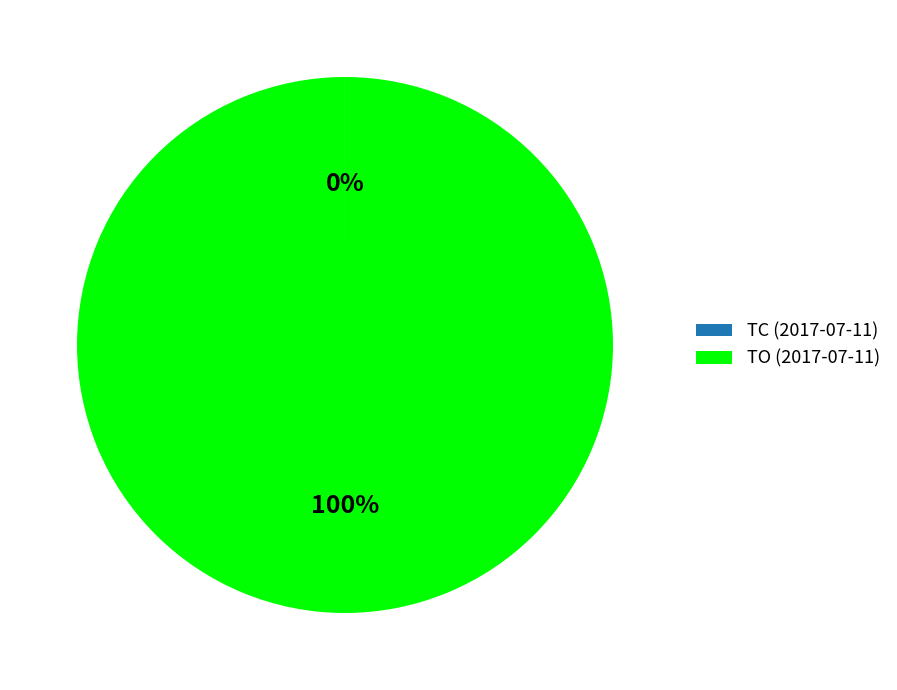

Which slice is the largest?

TO (2017-07-11)